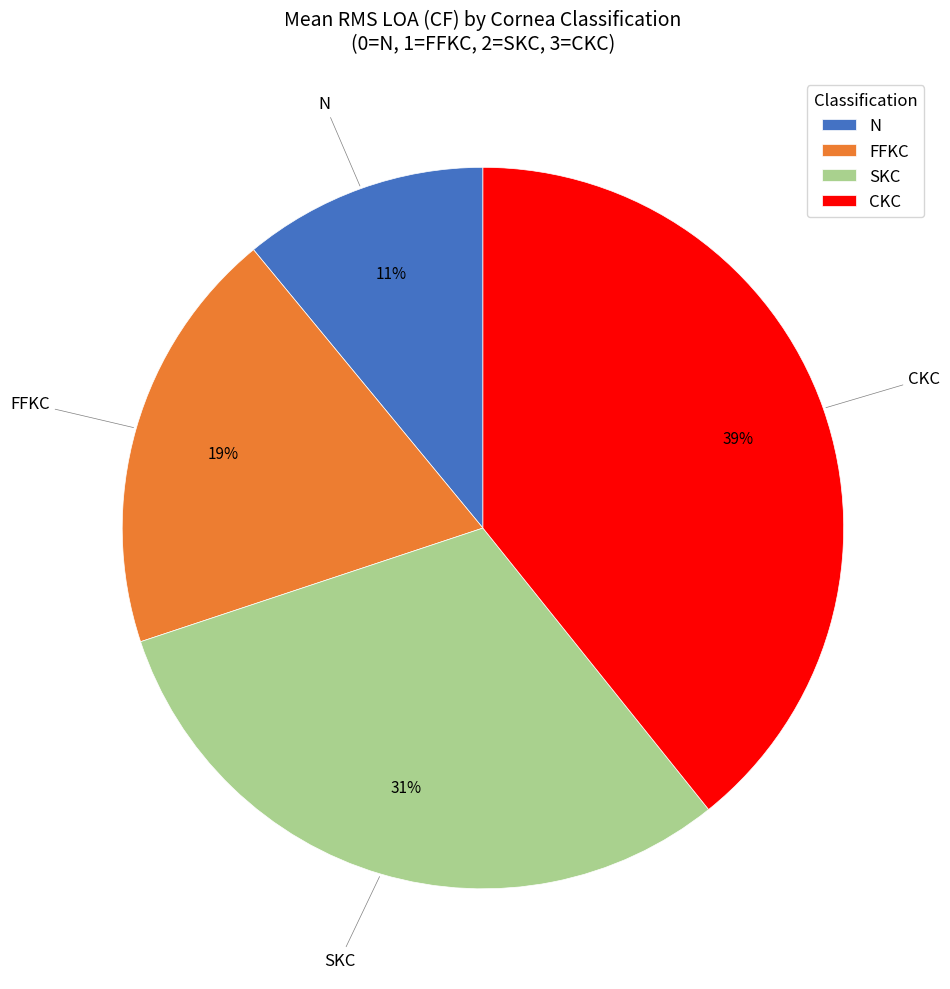

Approximately how many times larger is the value at FFKC compared to CKC?

0.5